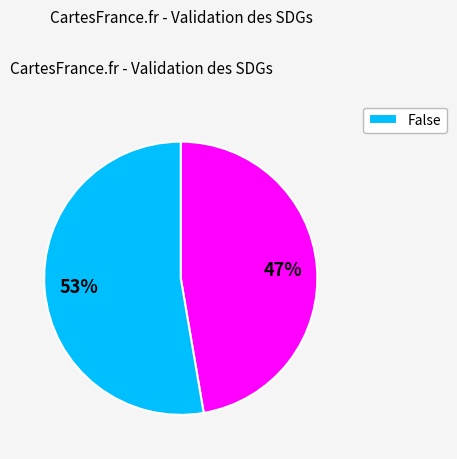

To the nearest percent, what is the average slice percentage?

50%